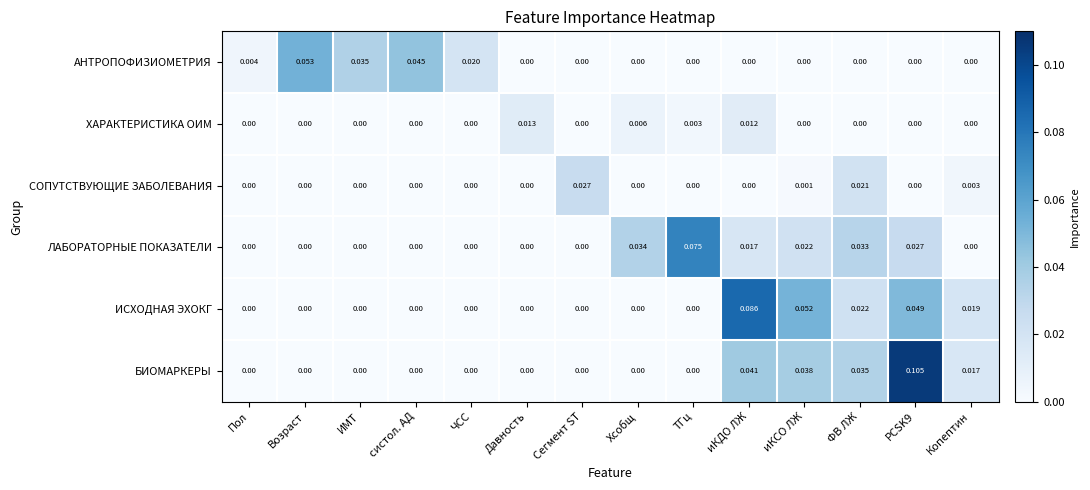

Between Хсобщ and иКДО ЛЖ, which series saw the biggest shift?

ИСХОДНАЯ ЭХОКГ